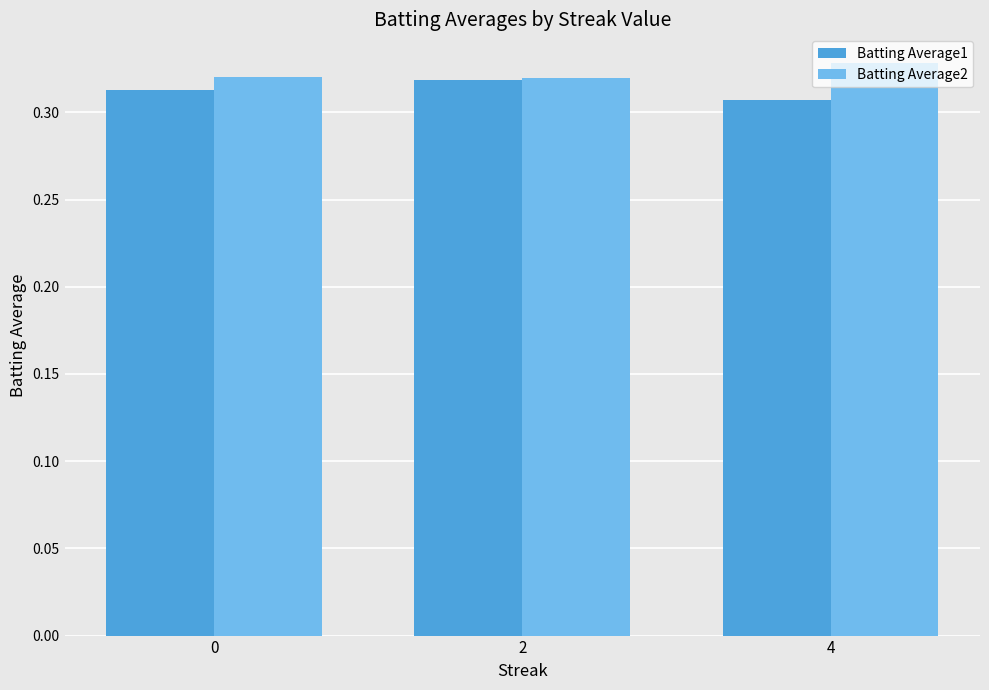

Rank the series at 4 from lowest to highest value.

Batting Average1, Batting Average2